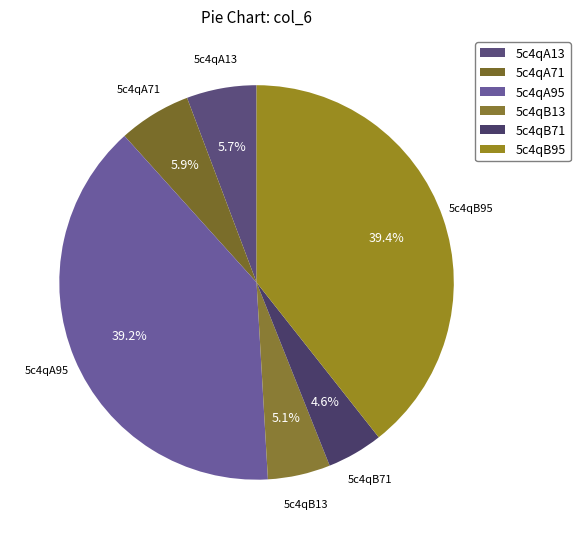

Is it true that 5c4qB95 is 39% of the pie?

True